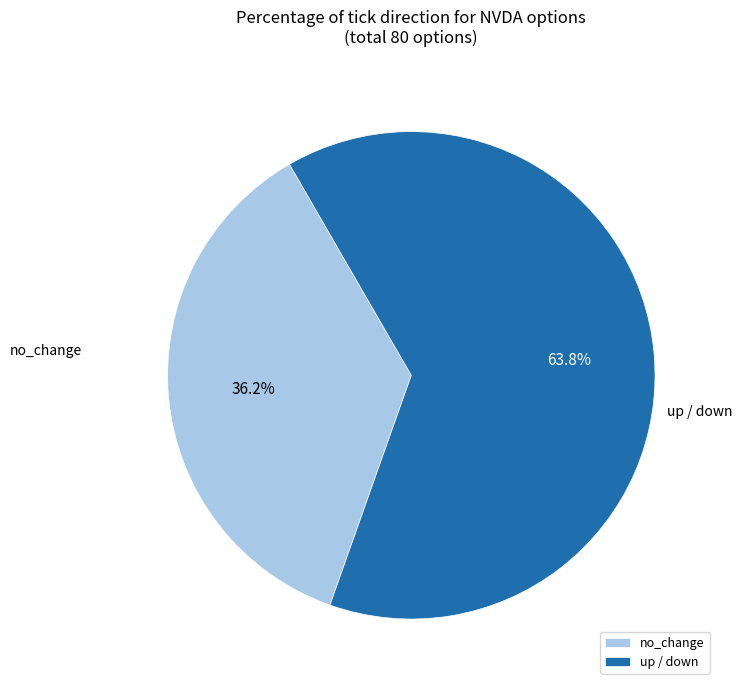

Is the sum of no_change and up / down greater than half?

Yes